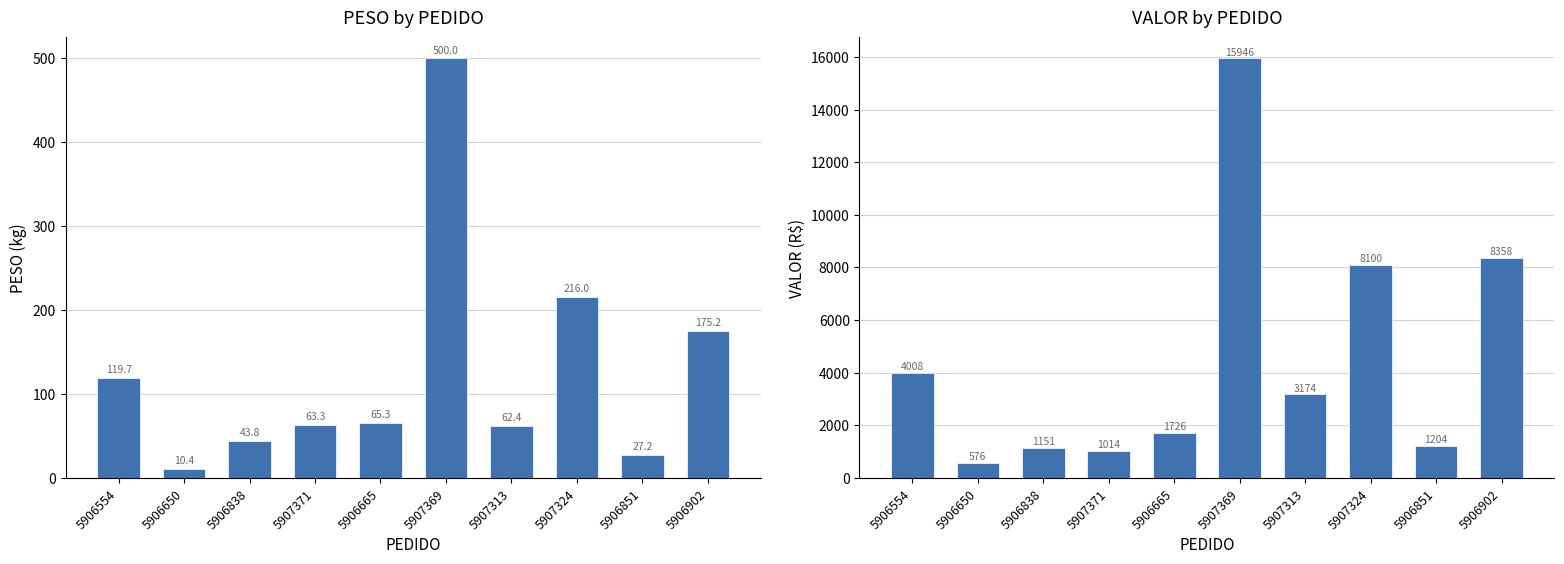

What is the difference between the VALOR values at 5907324 and 5907313?

4926.0